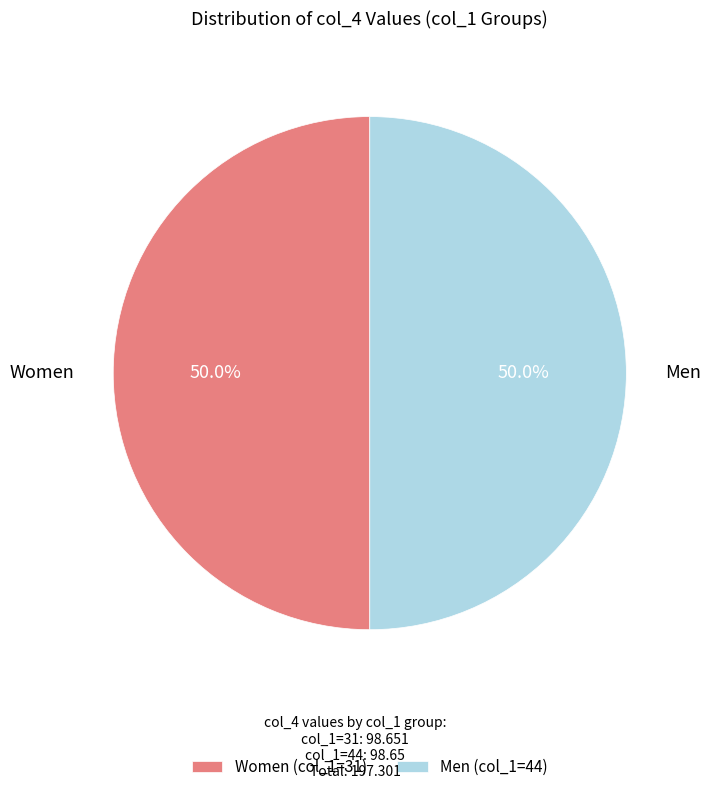

What is the ratio of the value at Men (col_1=44) to the value at Women (col_1=31)?

1.0